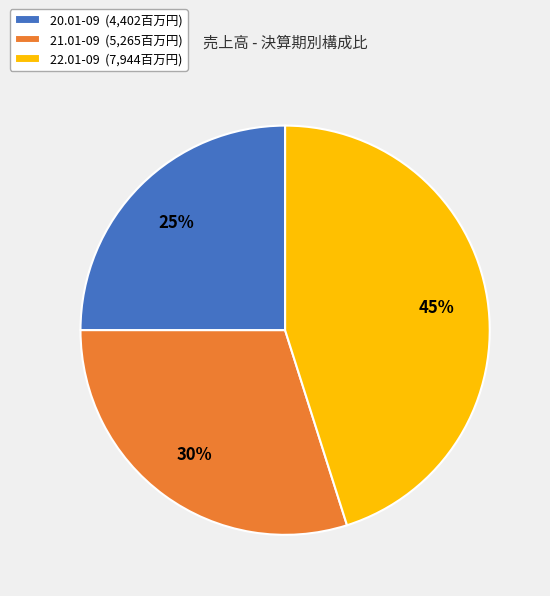

Is it true that 21.01-09 is 45% of the pie?

False